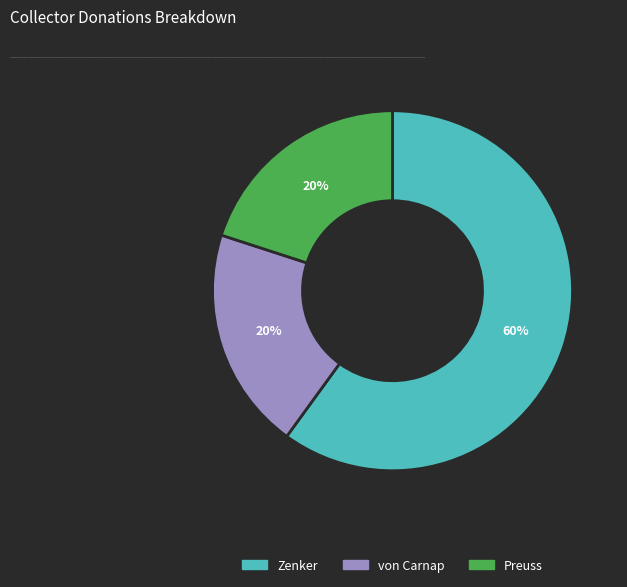

Combined, do Zenker and von Carnap account for over 50%?

Yes